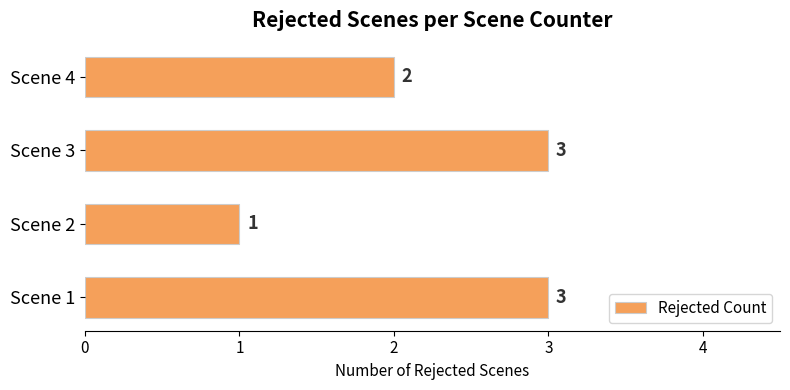

Which label corresponds to the smallest value in the chart?

Scene 2